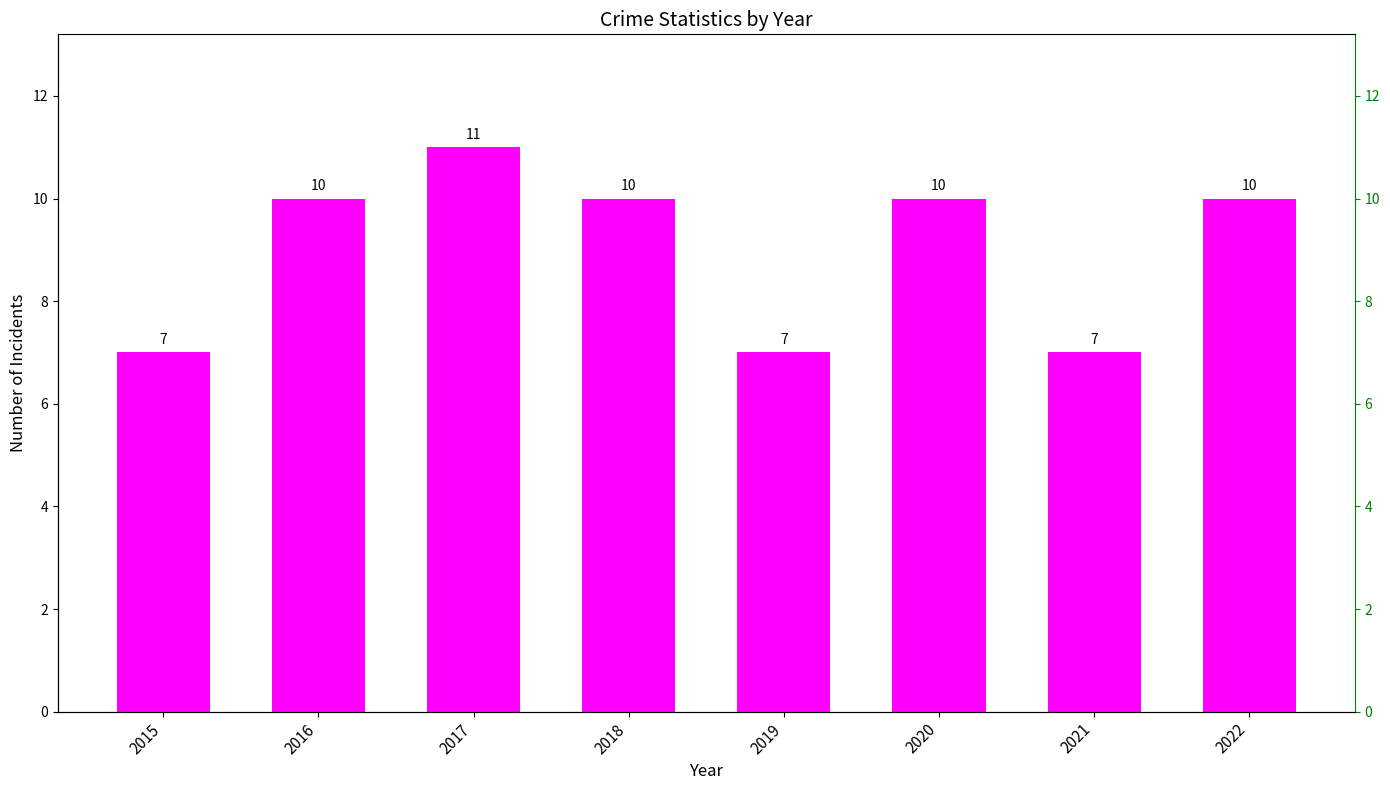

Are the bars grouped side by side (vs. stacked)?

No